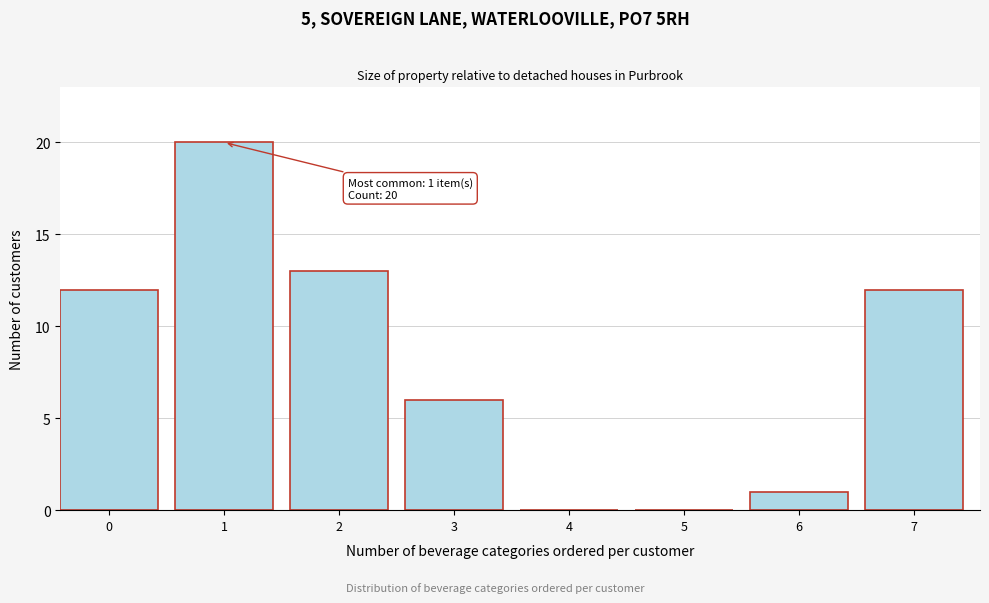

Reading right to left, extract all data points from this chart.

7=12	6=1	5=0	4=0	3=6	2=13	1=20	0=12